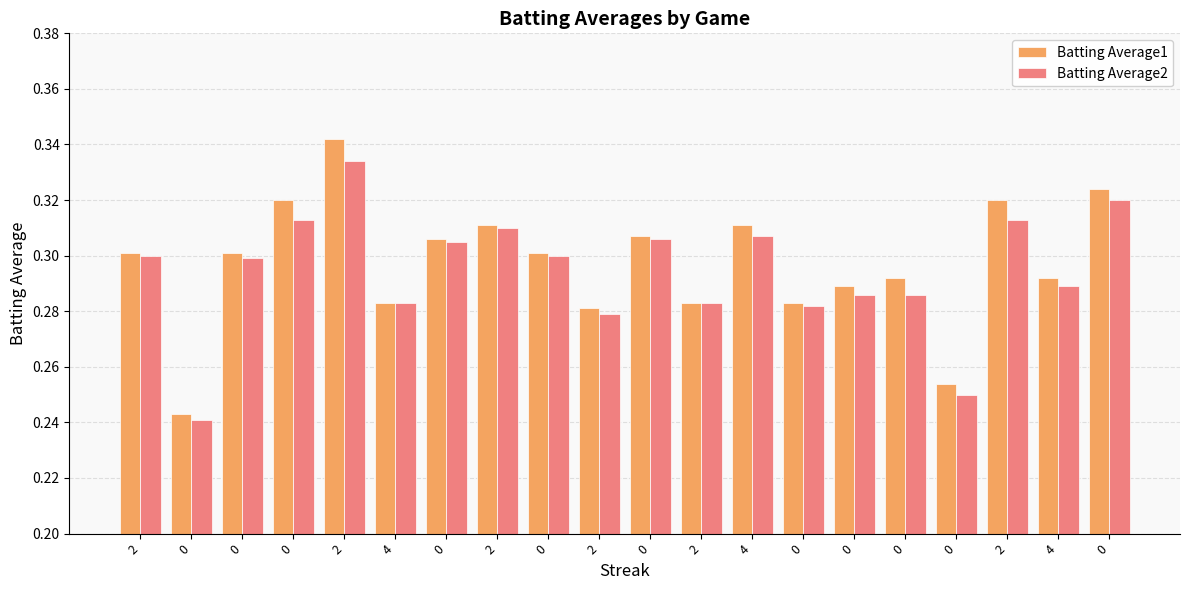

How many bars are there in total?

40